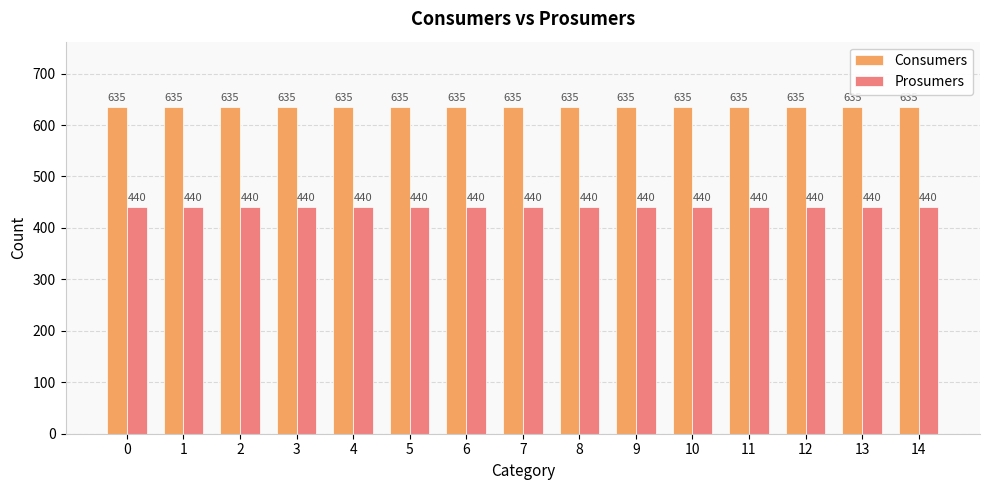

Reading left to right, what are all the values shown in this chart?

Consumers: 635	635	635	635	635	635	635	635	635	635	635	635	635	635	635
Prosumers: 440	440	440	440	440	440	440	440	440	440	440	440	440	440	440